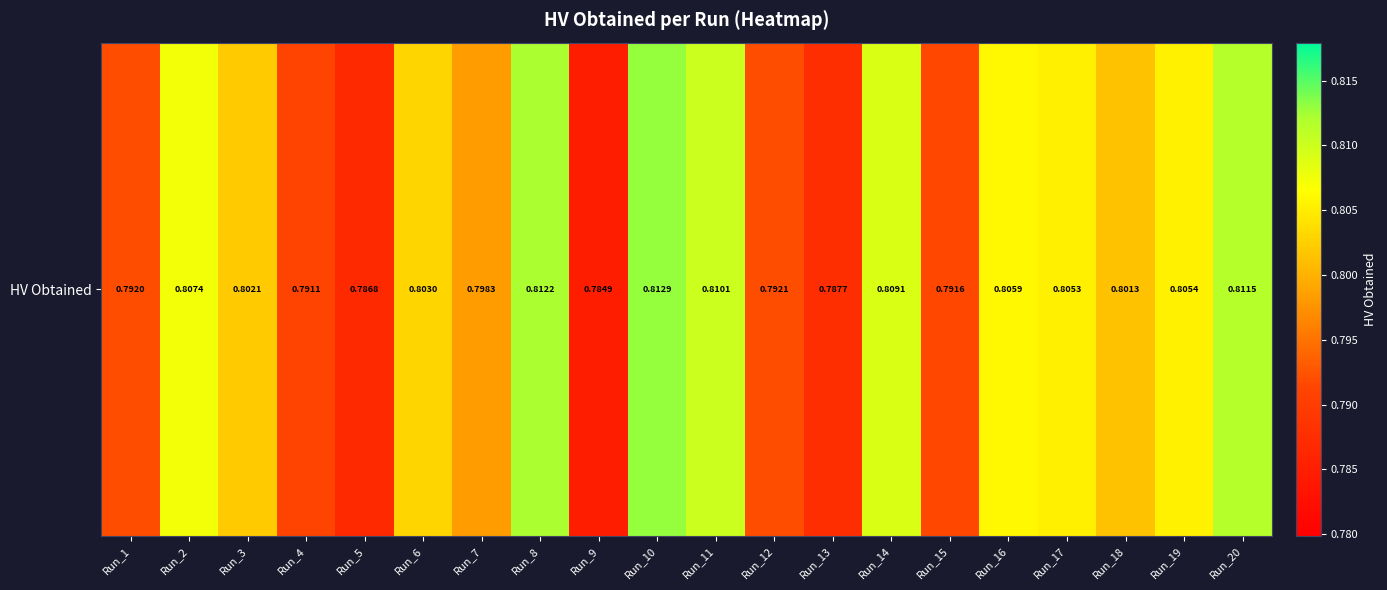

Rank the categories by value from highest to lowest.

Run_10, Run_8, Run_20, Run_11, Run_14, Run_2, Run_16, Run_19, Run_17, Run_6, Run_3, Run_18, Run_7, Run_12, Run_1, Run_15, Run_4, Run_13, Run_5, Run_9